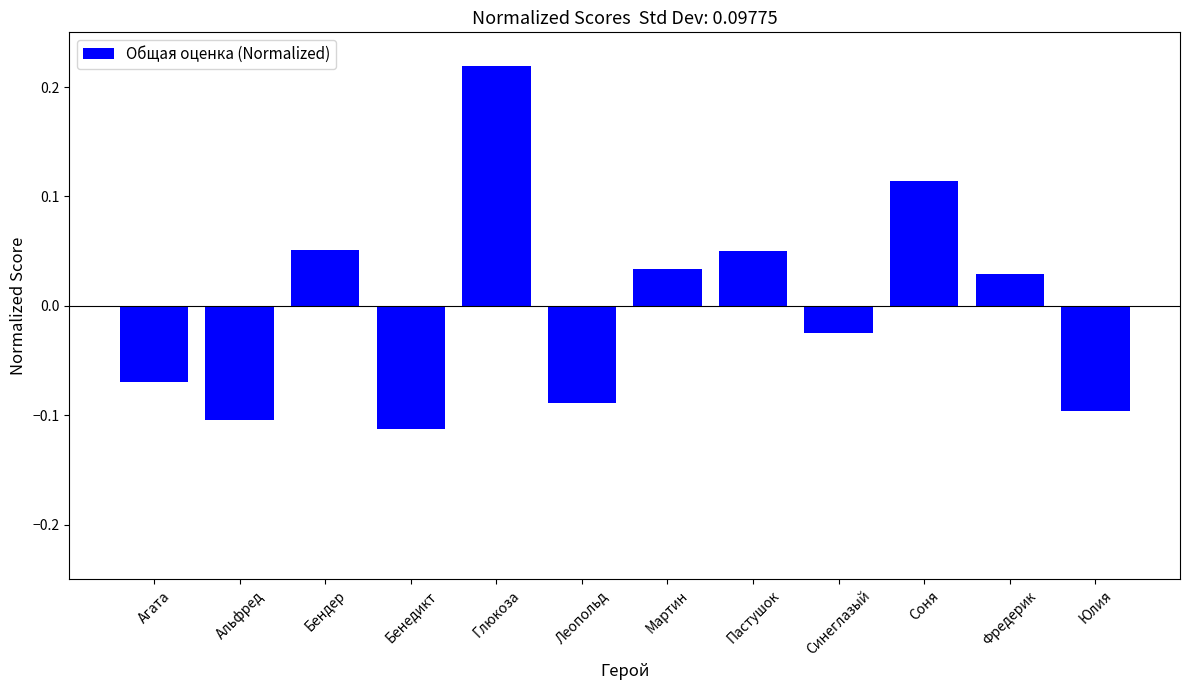

What is the label of the 9th bar from the right?

Бенедикт